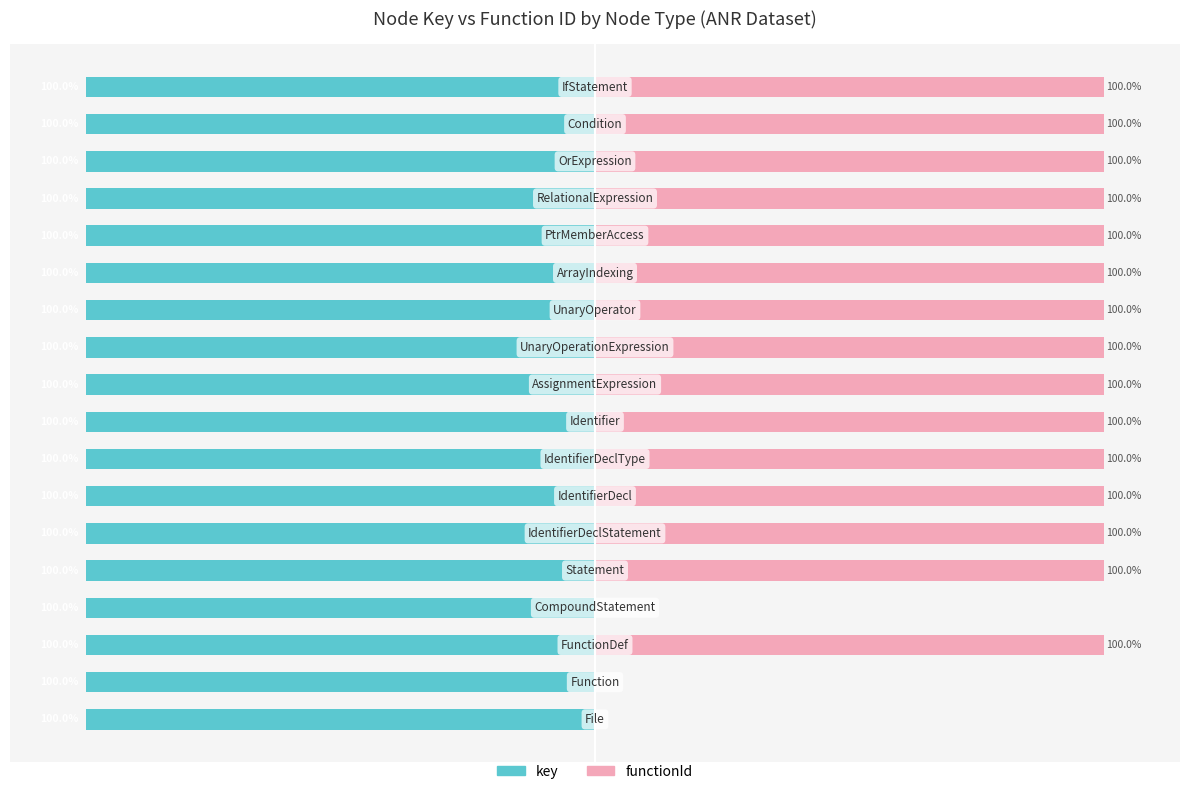

Is it true that key equals -41.5 at 5?

False